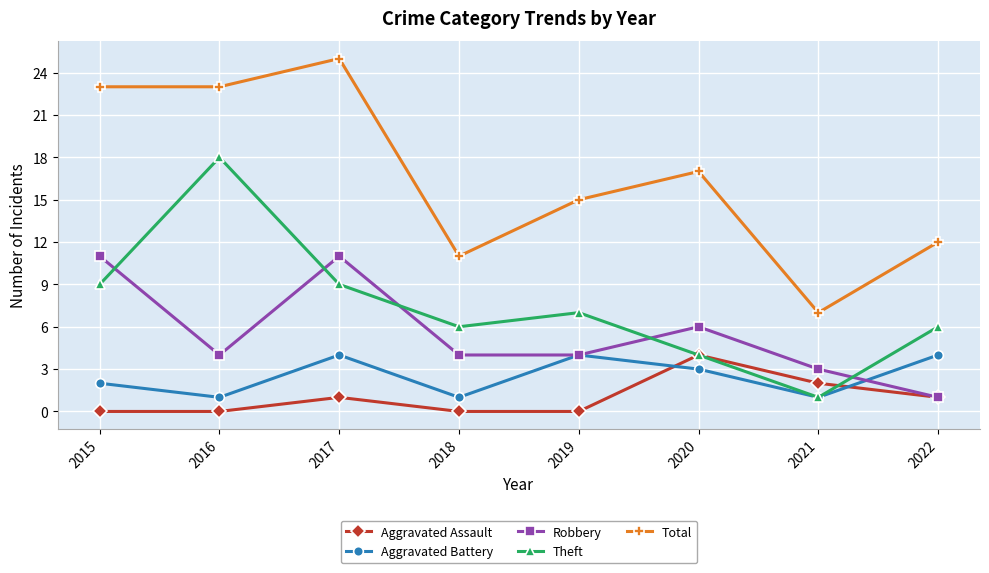

What are all the series names shown in the legend?

Aggravated Assault, Aggravated Battery, Robbery, Theft, Total